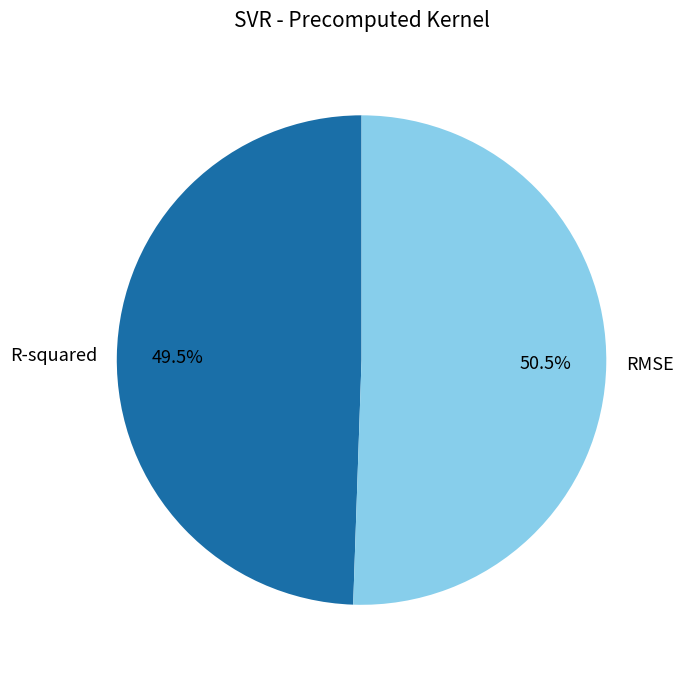

Which category has the biggest portion of the pie?

RMSE